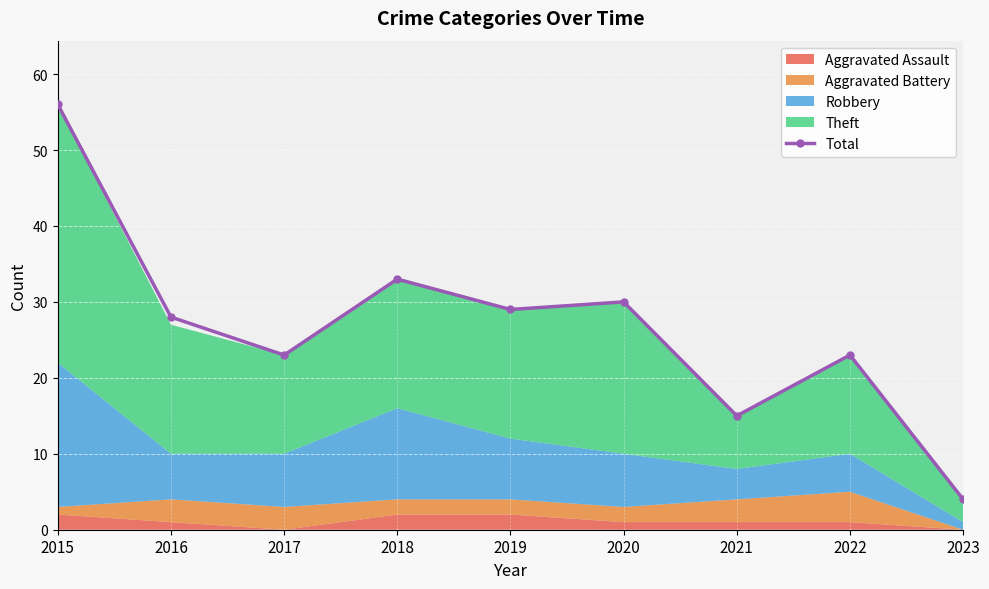

What is the value of the 8th point from the left?

23